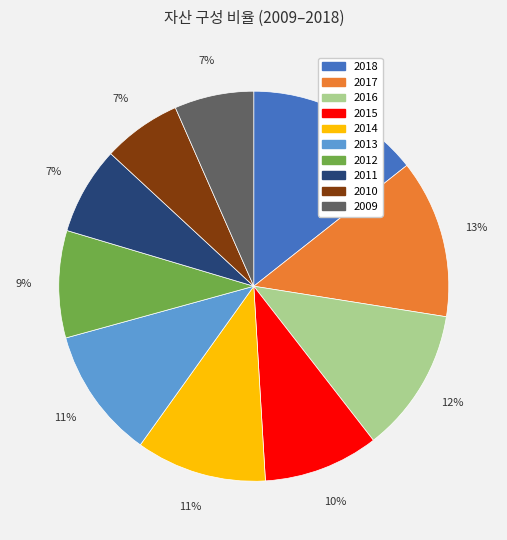

What percentage is the 2010 slice, to the nearest percent?

7%